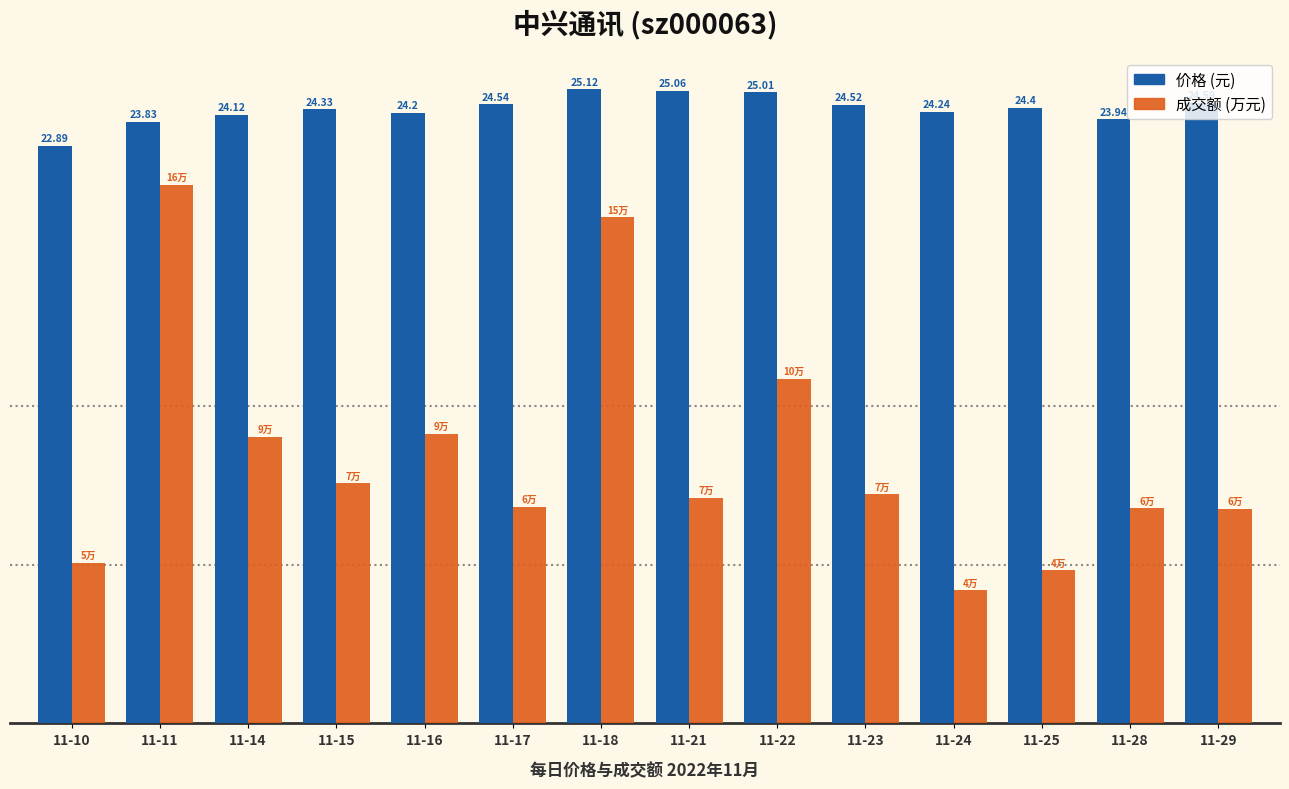

Does the chart contain stacked bars?

No